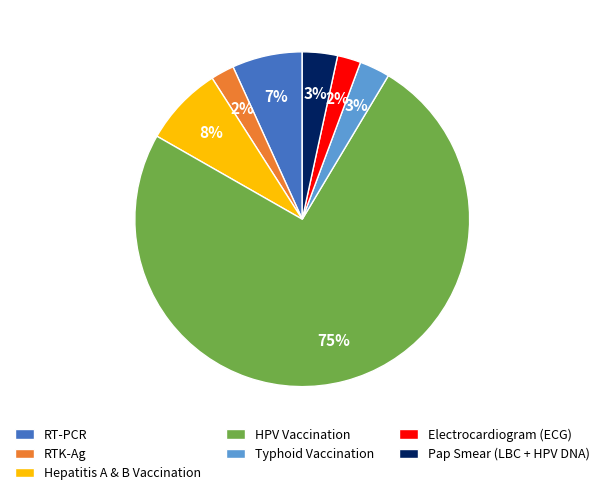

Count the number of slices in the pie.

7